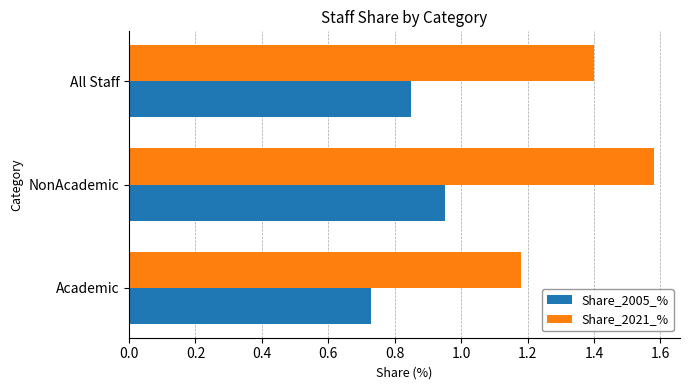

What is the sum of all Share_2021_% values?

4.2